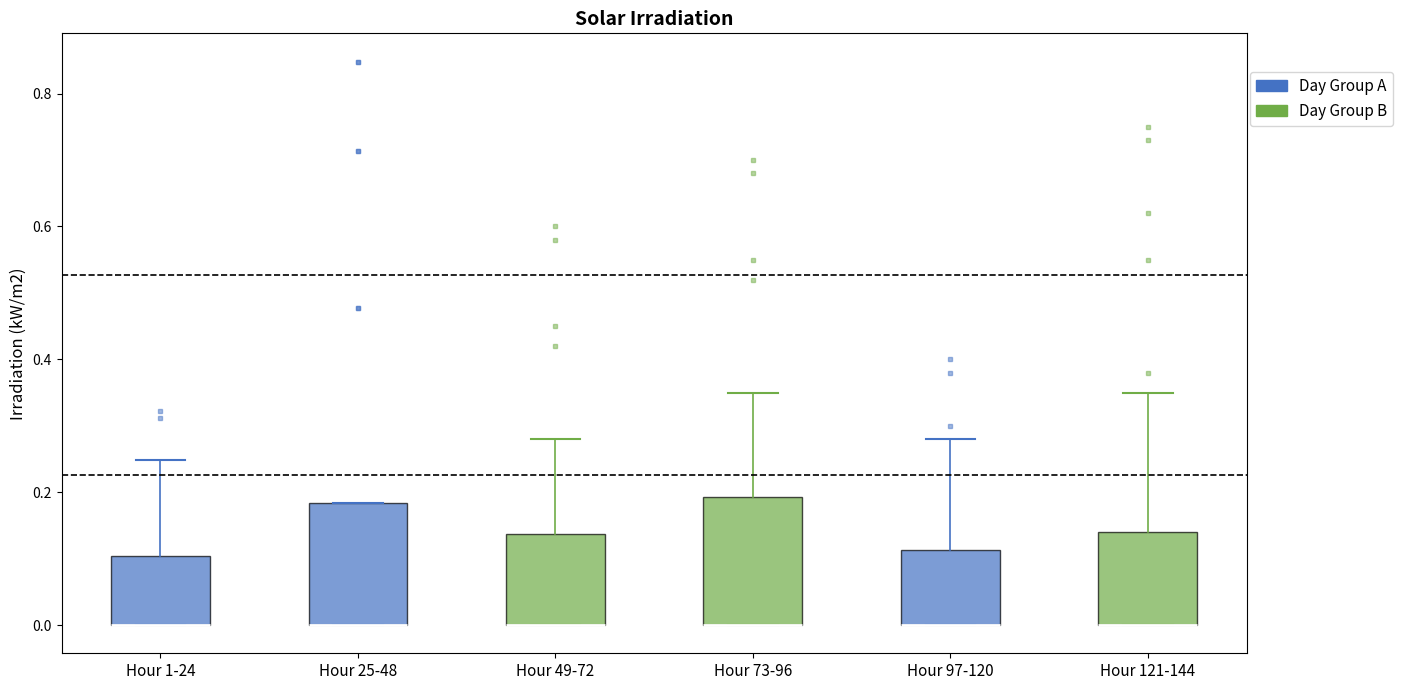

Reading left to right, read every box against the y-axis: the position of its median line, the range the box covers, and the ends of its whiskers. The values are not printed on the chart, so give them approximately, as read against the axis.

Hour 1-24: median 0.00 (drawn on the box's lower edge), box 0.00 to 0.10, whiskers 0.00 to 0.24
Hour 25-48: median 0.00 (drawn on the box's lower edge), box 0.00 to 0.18, whiskers 0.00 to 0.18
Hour 49-72: median 0.00 (drawn on the box's lower edge), box 0.00 to 0.14, whiskers 0.00 to 0.28
Hour 73-96: median 0.00 (drawn on the box's lower edge), box 0.00 to 0.20, whiskers 0.00 to 0.36
Hour 97-120: median 0.00 (drawn on the box's lower edge), box 0.00 to 0.12, whiskers 0.00 to 0.28
Hour 121-144: median 0.00 (drawn on the box's lower edge), box 0.00 to 0.14, whiskers 0.00 to 0.36